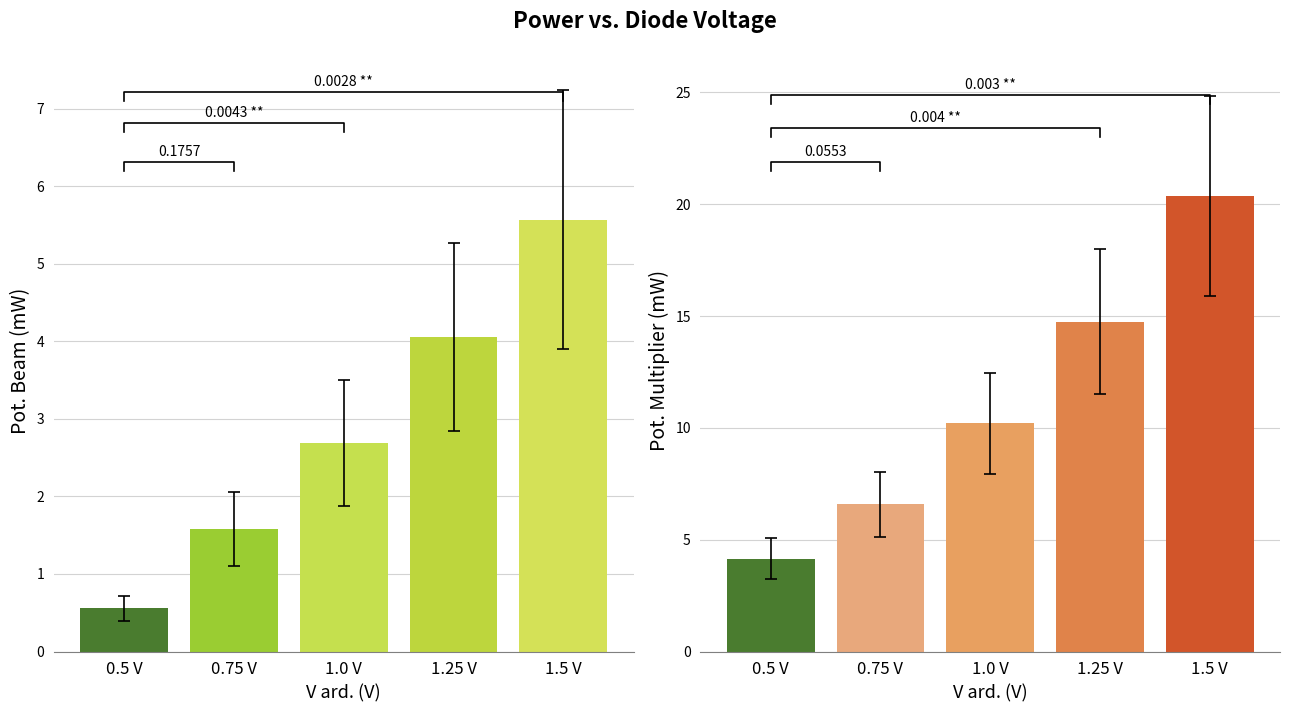

Count the number of data series in this chart.

2